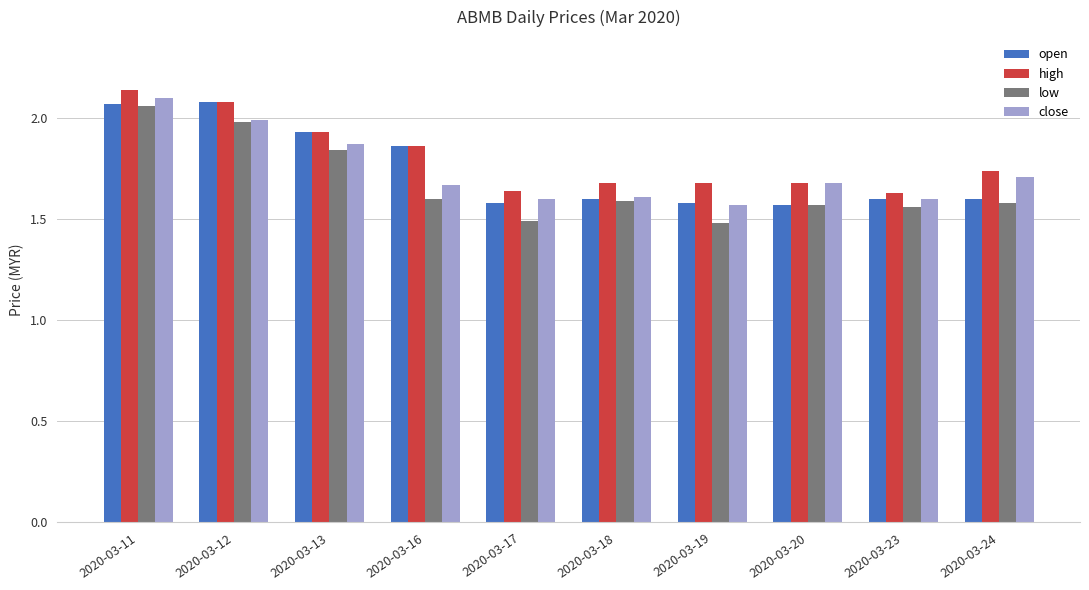

Is the value of open at 2020-03-23 greater than the value of low at 2020-03-20?

Yes